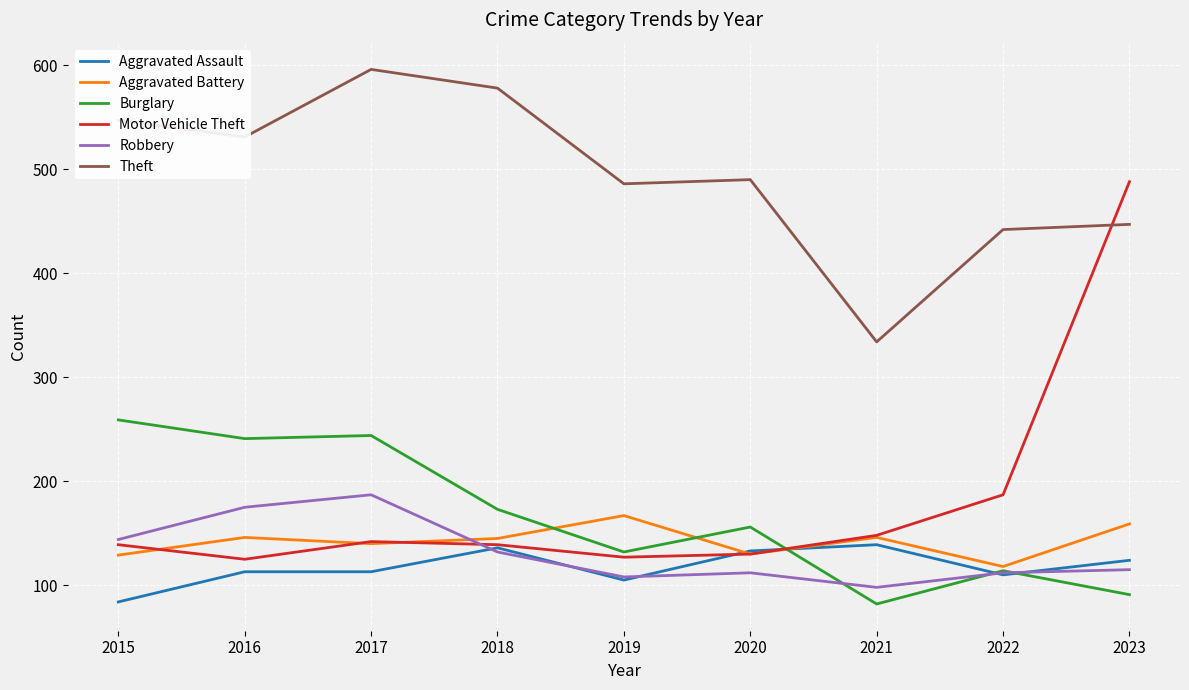

Is the value of Aggravated Battery at 2017 greater than the value of Theft at 2023?

No